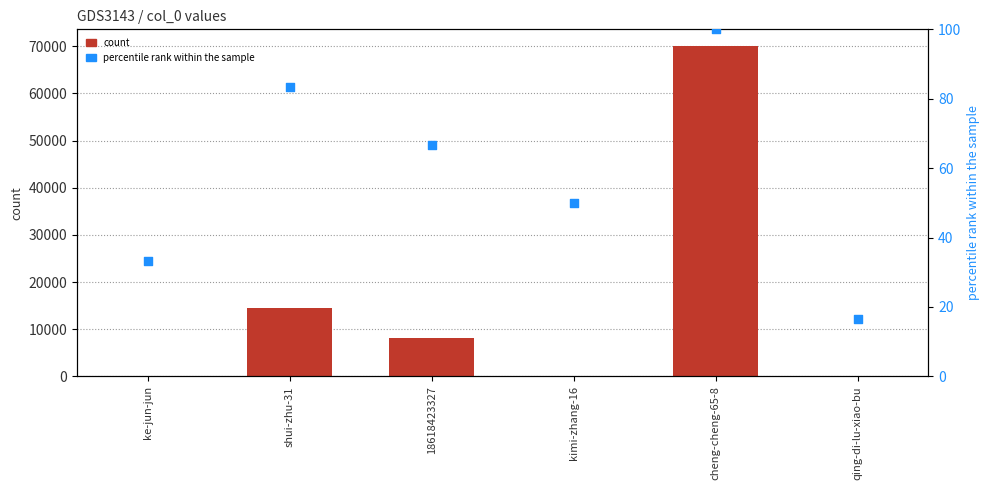

Which series contains the highest Y value?

count